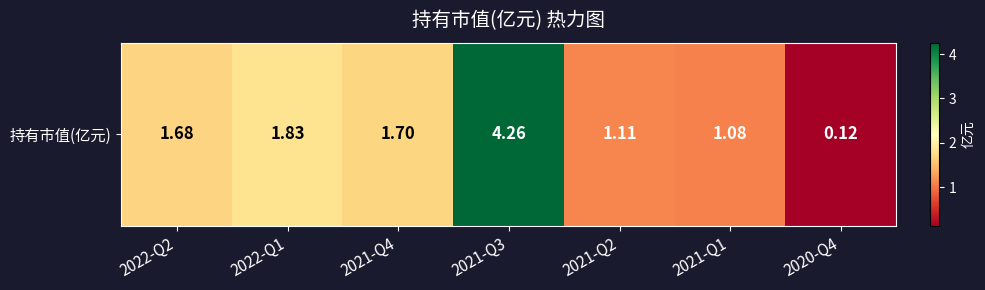

What is the sum of the values at 2022-Q2 and 2022-Q1?

3.5